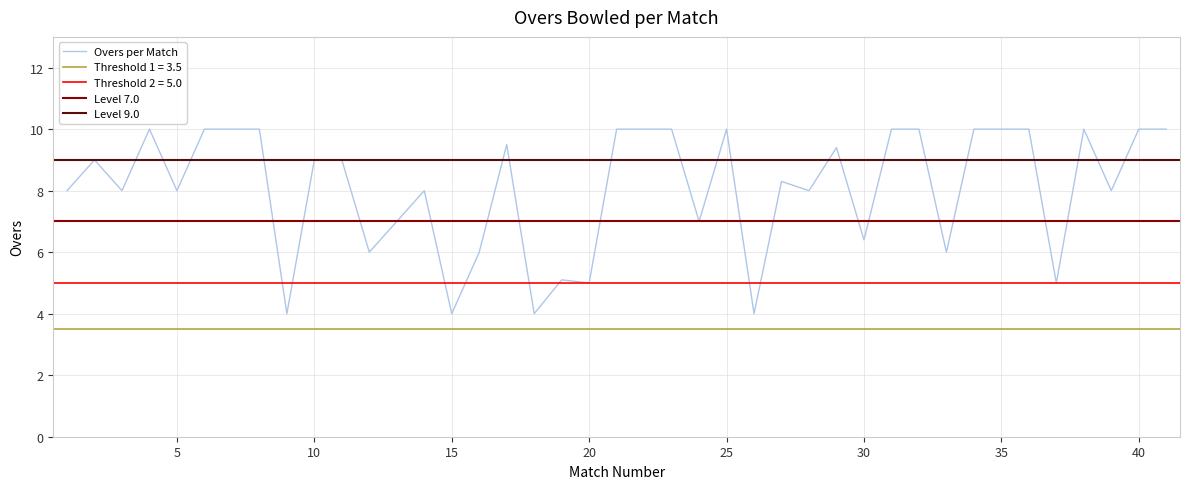

What is the difference between the values at 3 and 26?

4.0